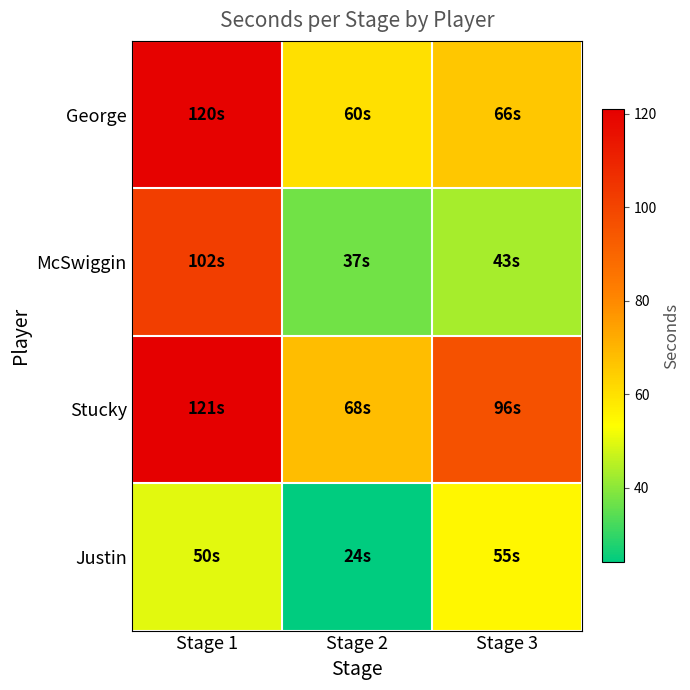

What is the spread (max minus min) of values at Stage 1?

71